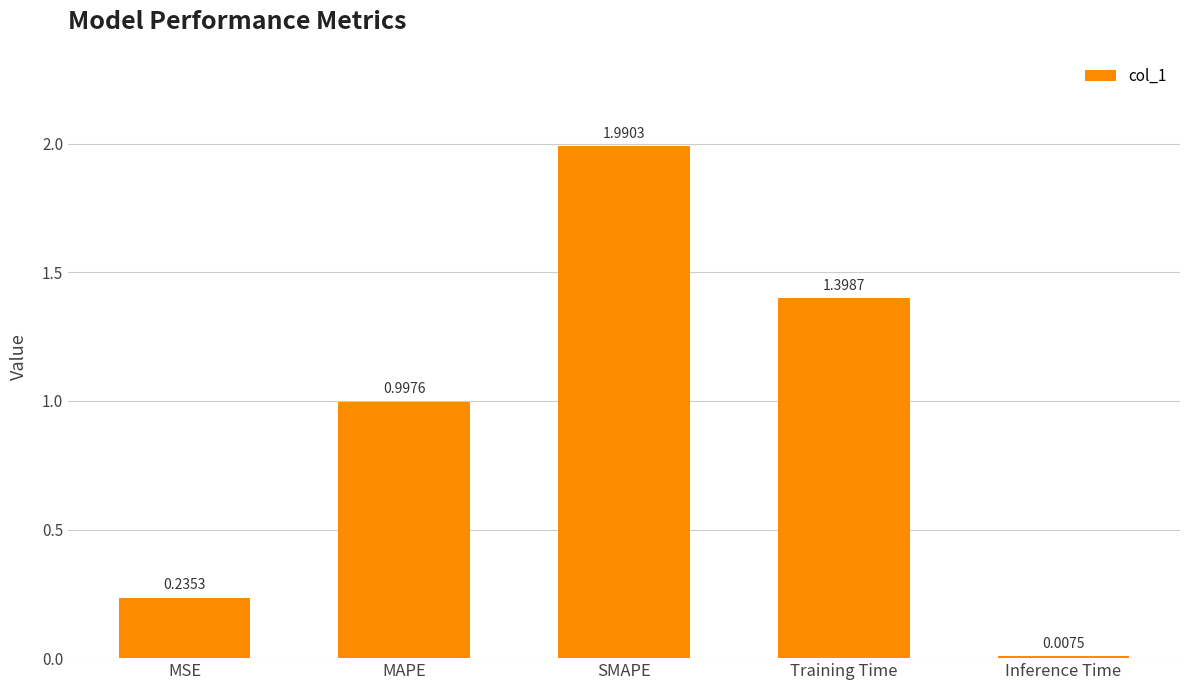

What is the average value?

0.9